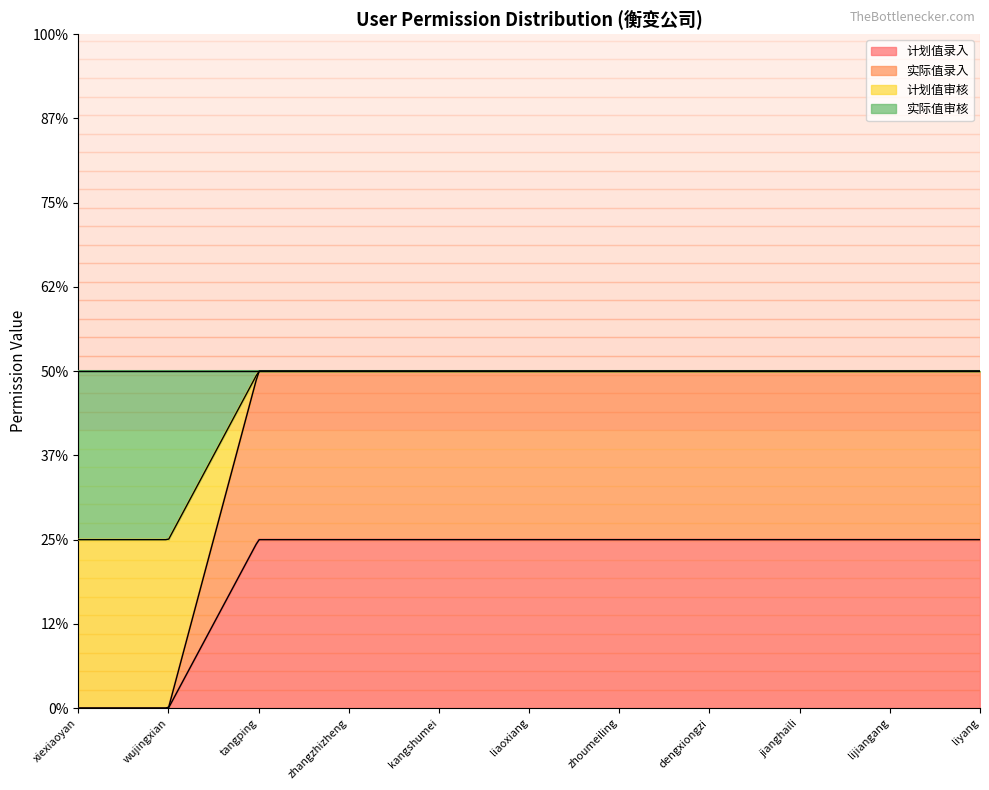

The 计划值录入 series shows 0 at lijiangang. True or false?

False